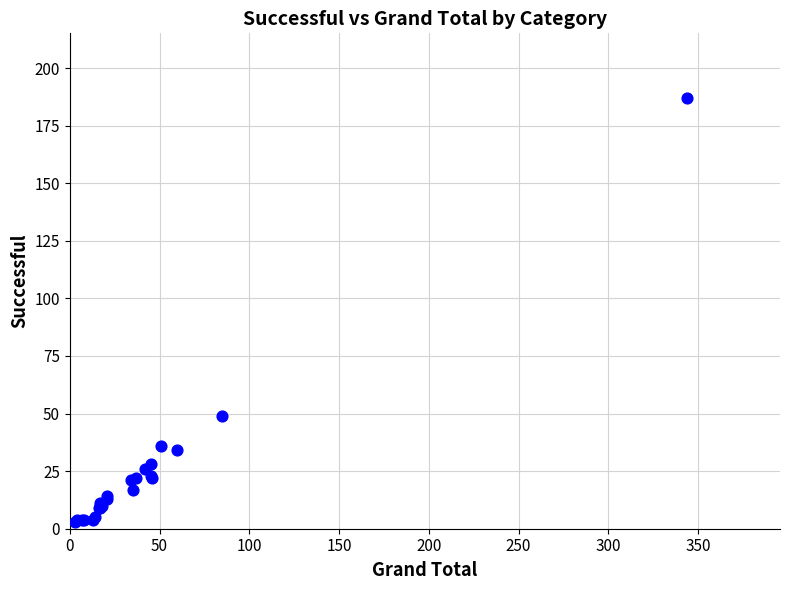

What Y value in the scatter plot is closest to 95?

49